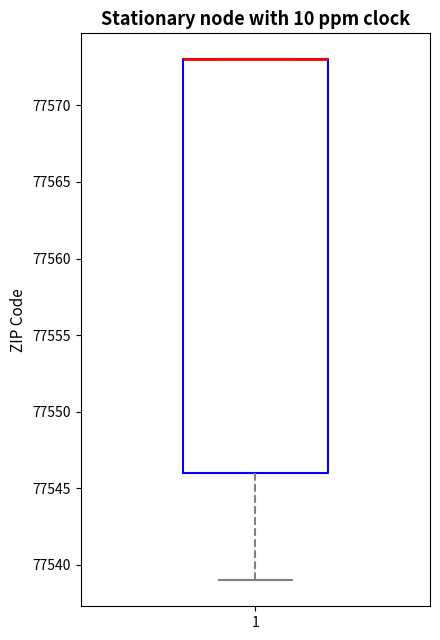

Where does the lower whisker of the box at x = 1 end on the y-axis? The values are not printed on the chart, so give them approximately, as read against the axis.

77539